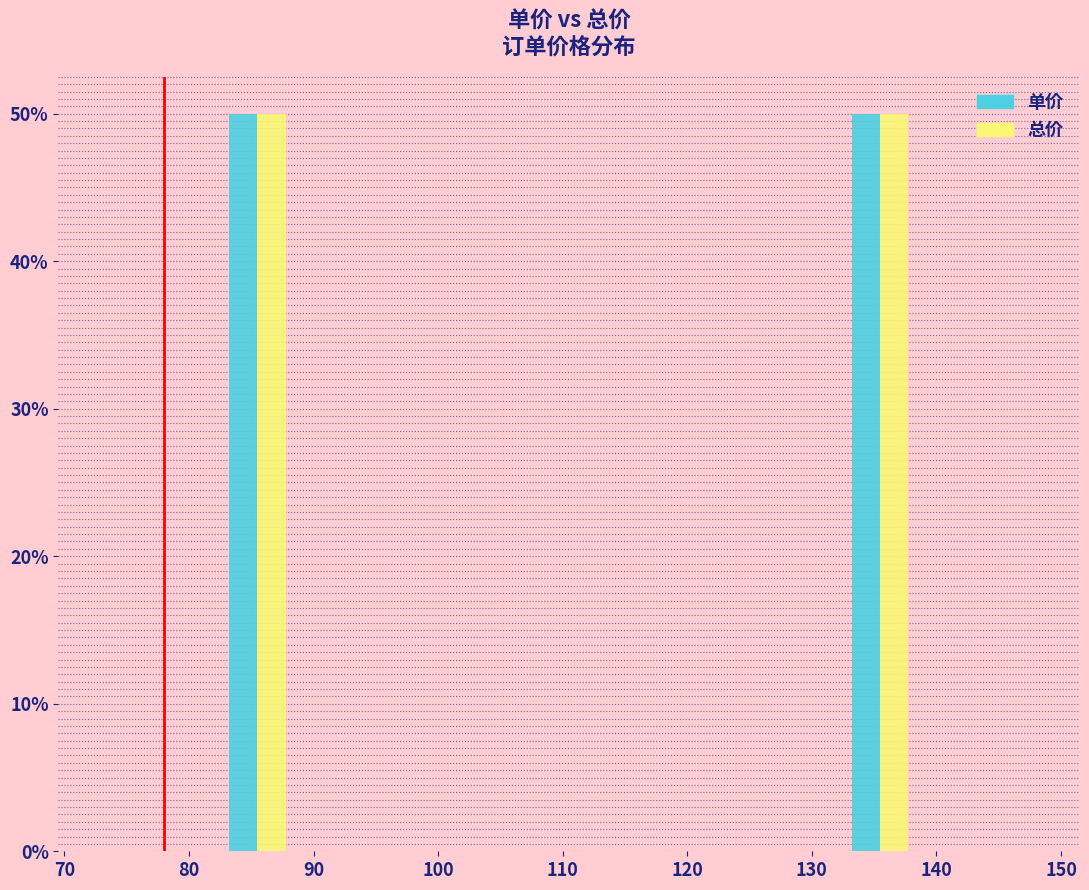

Reading left to right, transcribe this chart: for each range on the x-axis, give the height of each series' bar. The values are not printed on the chart, so give them approximately, as read against the axis.

73 to 78: 单价=0	总价=0
78 to 83: 单价=0	总价=0
83 to 88: 单价=50	总价=50
88 to 93: 单价=0	总价=0
93 to 98: 单价=0	总价=0
98 to 103: 单价=0	总价=0
103 to 108: 单价=0	总价=0
108 to 113: 单价=0	总价=0
113 to 118: 单价=0	总价=0
118 to 123: 单价=0	总价=0
123 to 128: 单价=0	总价=0
128 to 133: 单价=0	总价=0
133 to 138: 单价=50	总价=50
138 to 143: 单价=0	总价=0
143 to 148: 单价=0	总价=0